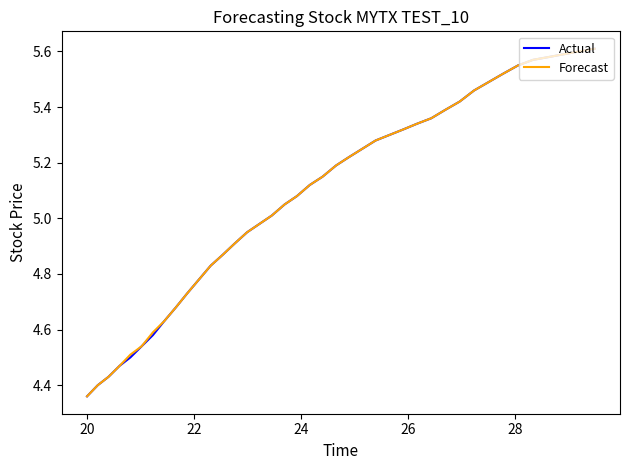

Does the chart have visible grid lines?

No